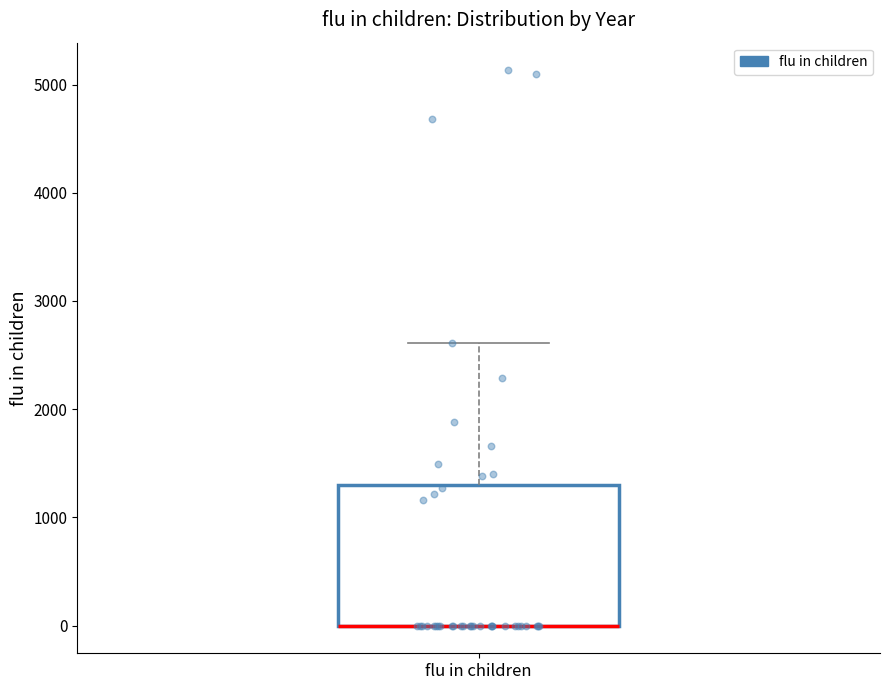

Read this box plot against the y-axis: the position of the median line, the range covered by the box, and the ends of both whiskers. The values are not printed on the chart, so give them approximately, as read against the axis.

median 0 (drawn on the box's lower edge), box 0 to 1300, whiskers 0 to 2600